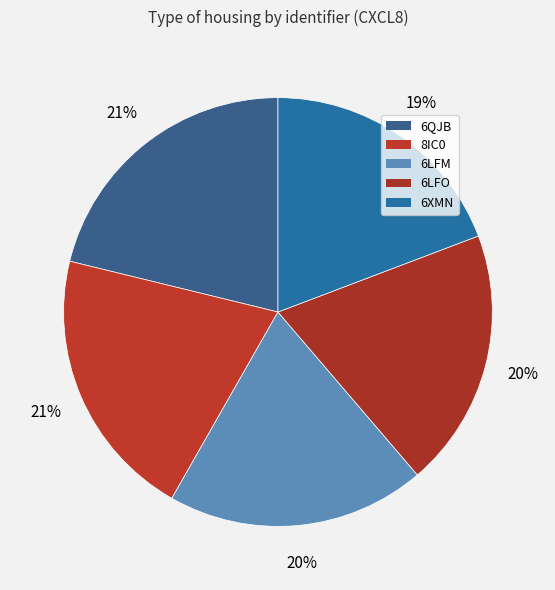

How many segments does this pie chart have?

5